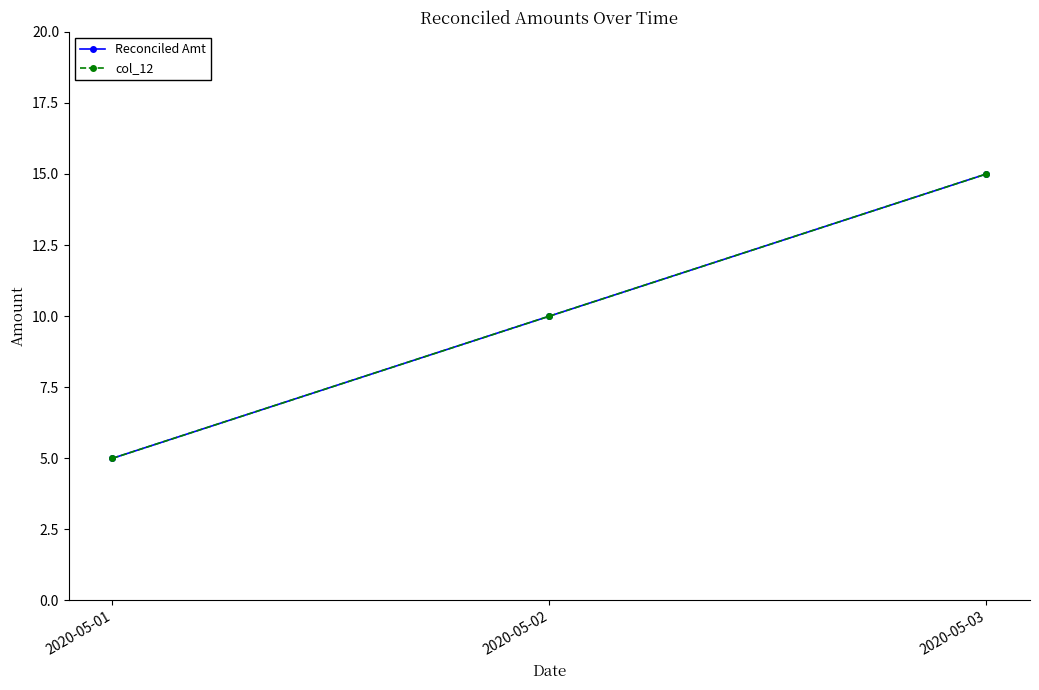

Does the chart have visible grid lines?

No